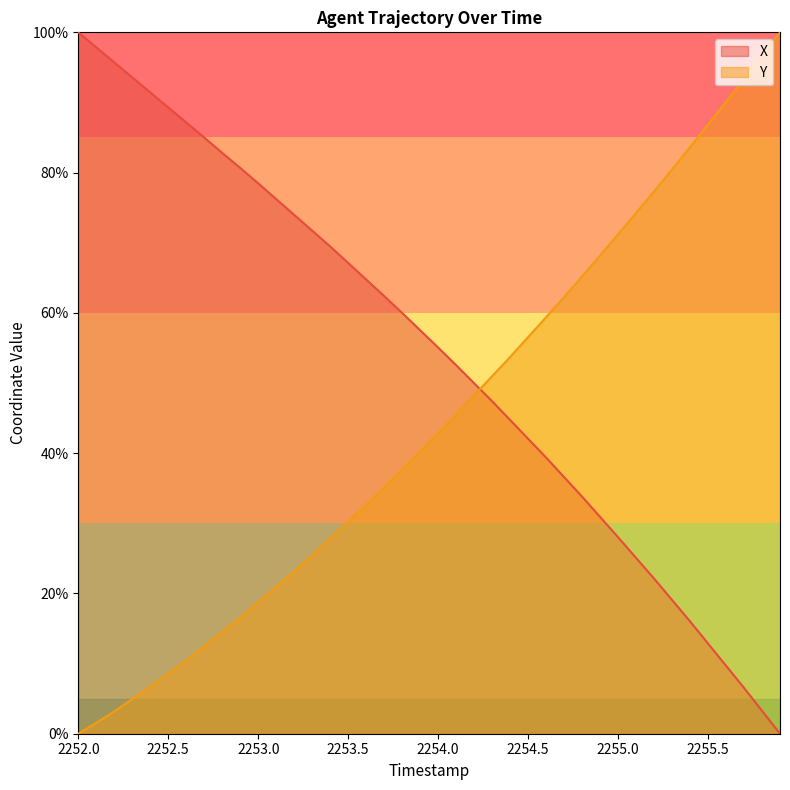

List the series in order of their overall mean, highest first.

X, Y